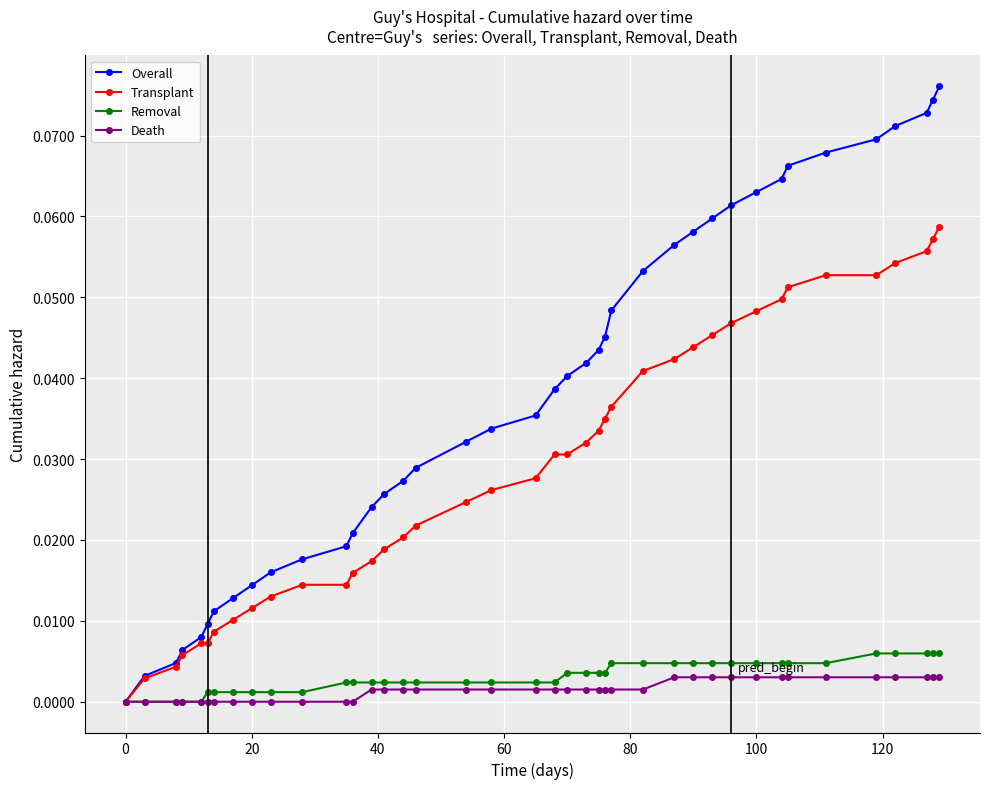

Which series has the widest spread of values?

Overall